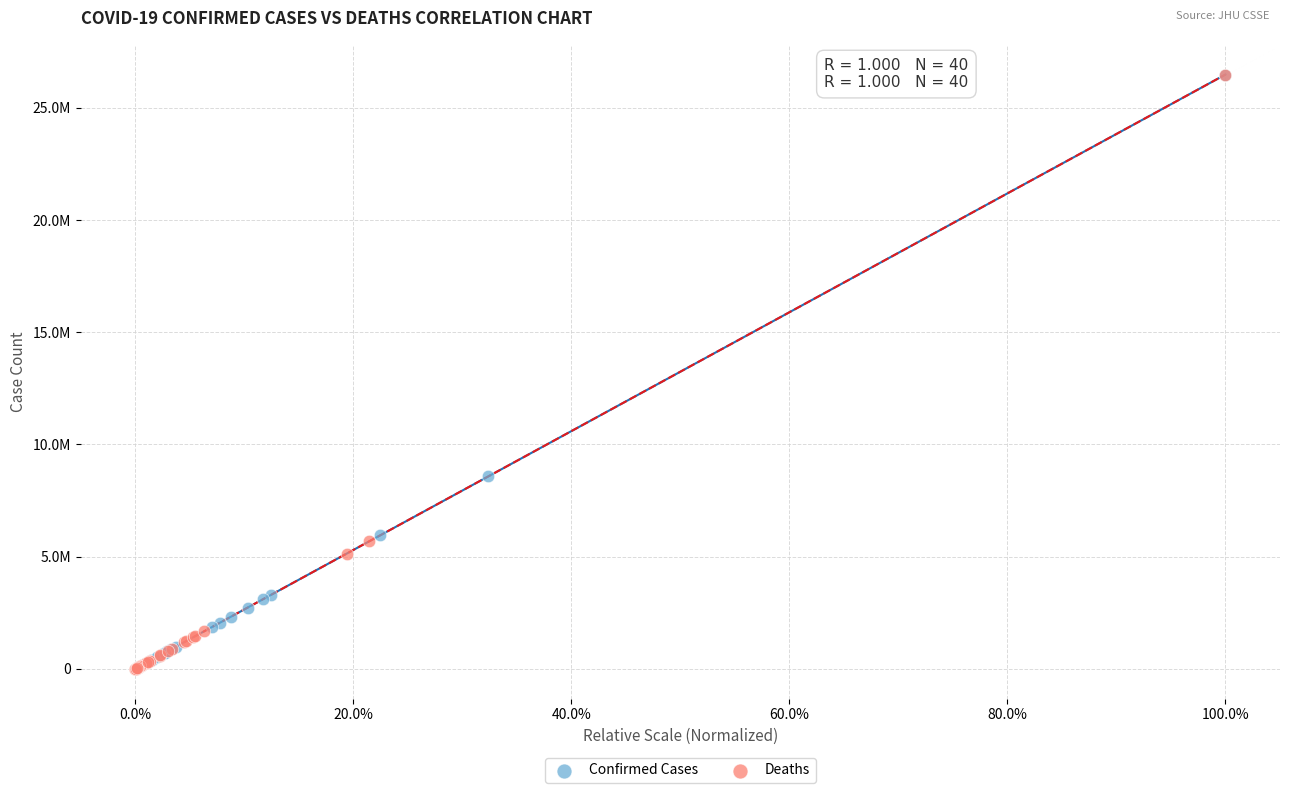

Which series has the largest Y range (max minus min)?

Deaths